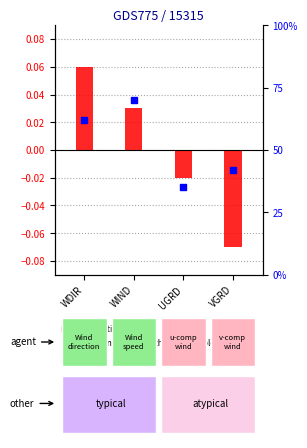

What is the total value across all series at UGRD?

35.0